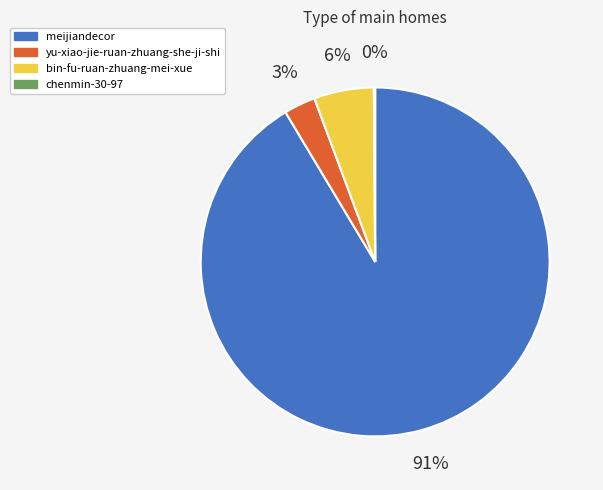

Which slice is the largest?

meijiandecor